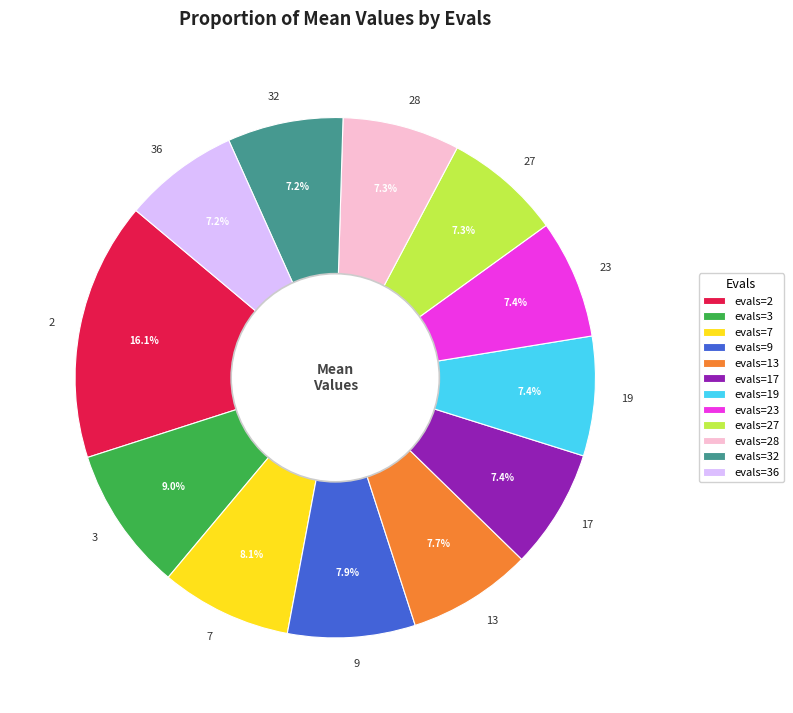

Count the number of slices in the pie.

12